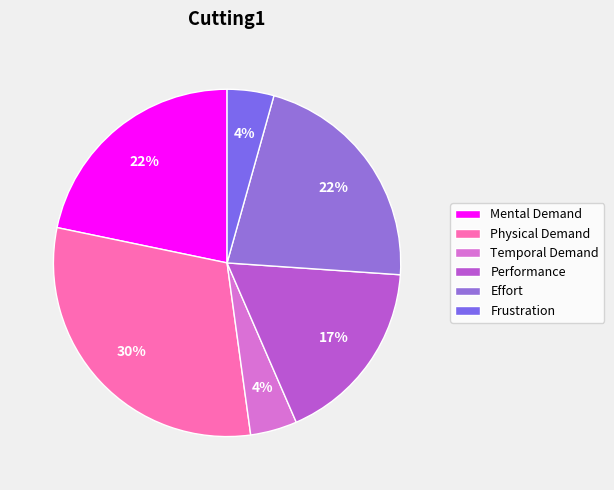

Combined, what portion of the pie is Mental Demand and Frustration?

26.1%